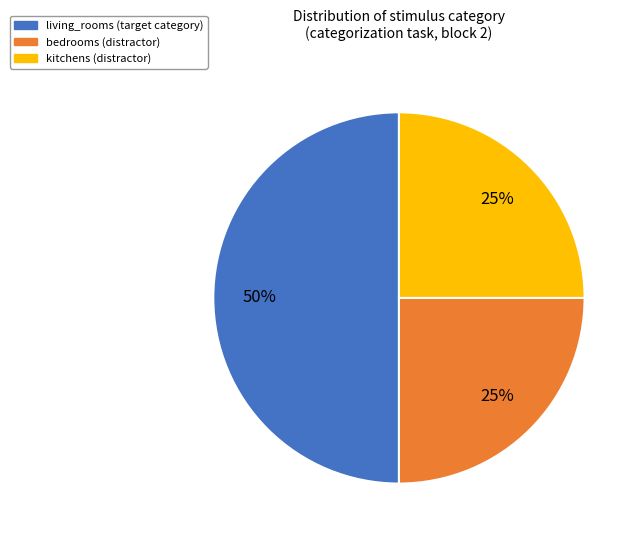

To the nearest percent, what is the average slice percentage?

33%